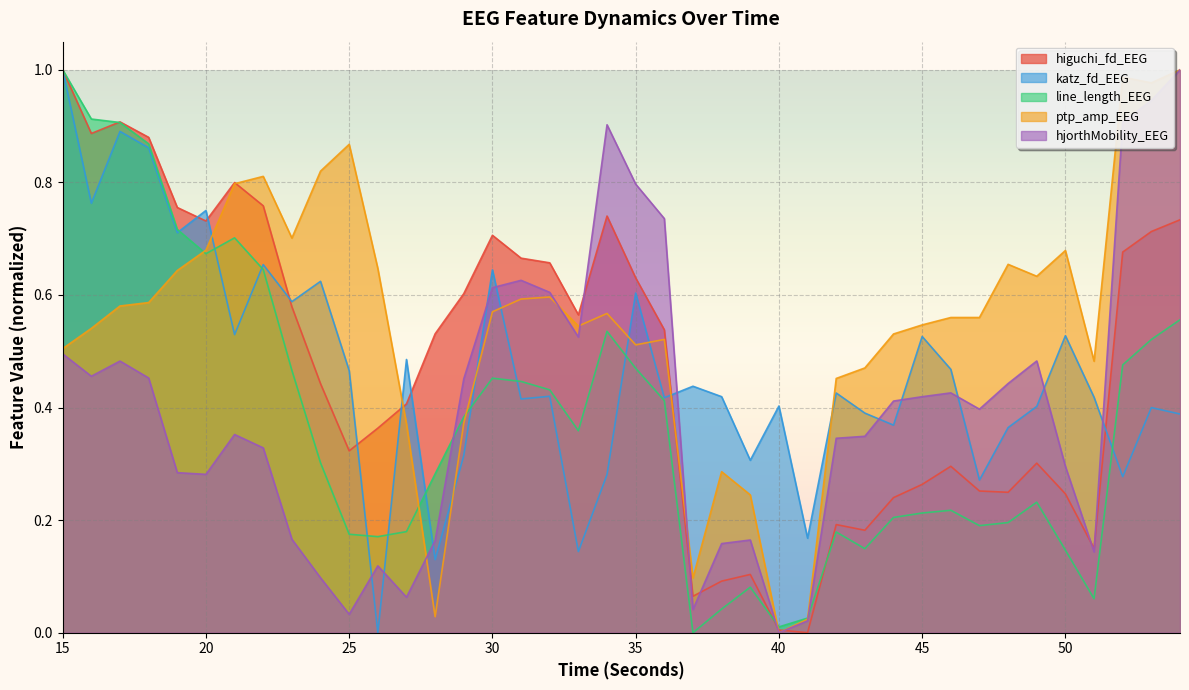

What are all the series names shown in the legend?

higuchi_fd_EEG, katz_fd_EEG, line_length_EEG, ptp_amp_EEG, hjorthMobility_EEG